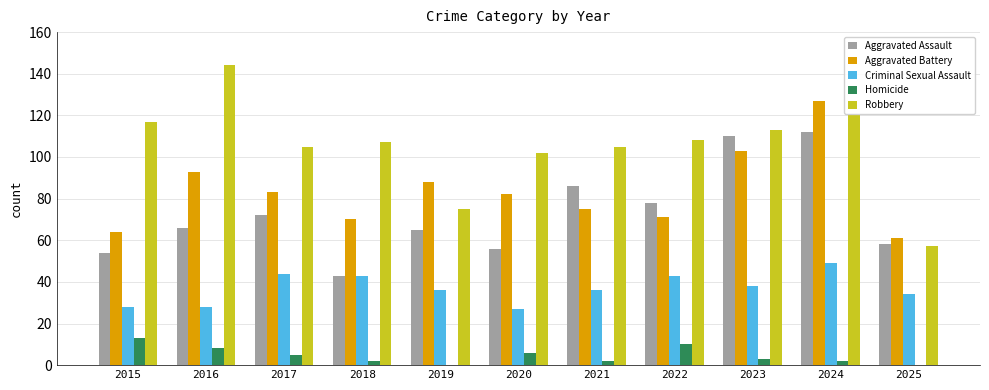

Reading left to right, extract all data points from this chart.

Aggravated Assault: 54	66	72	43	65	56	86	78	110	112	58
Aggravated Battery: 64	93	83	70	88	82	75	71	103	127	61
Criminal Sexual Assault: 28	28	44	43	36	27	36	43	38	49	34
Homicide: 13	8	5	2	0	6	2	10	3	2	0
Robbery: 117	144	105	107	75	102	105	108	113	120	57